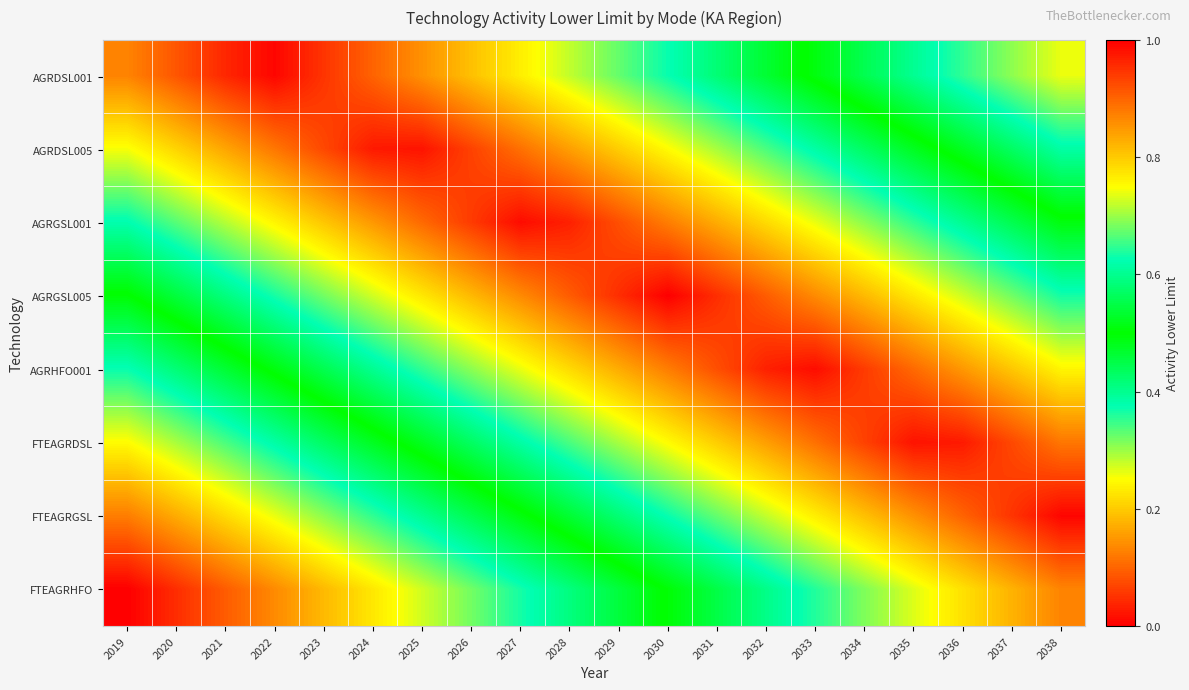

Which series has the largest range (max minus min)?

FTEAGRGSL